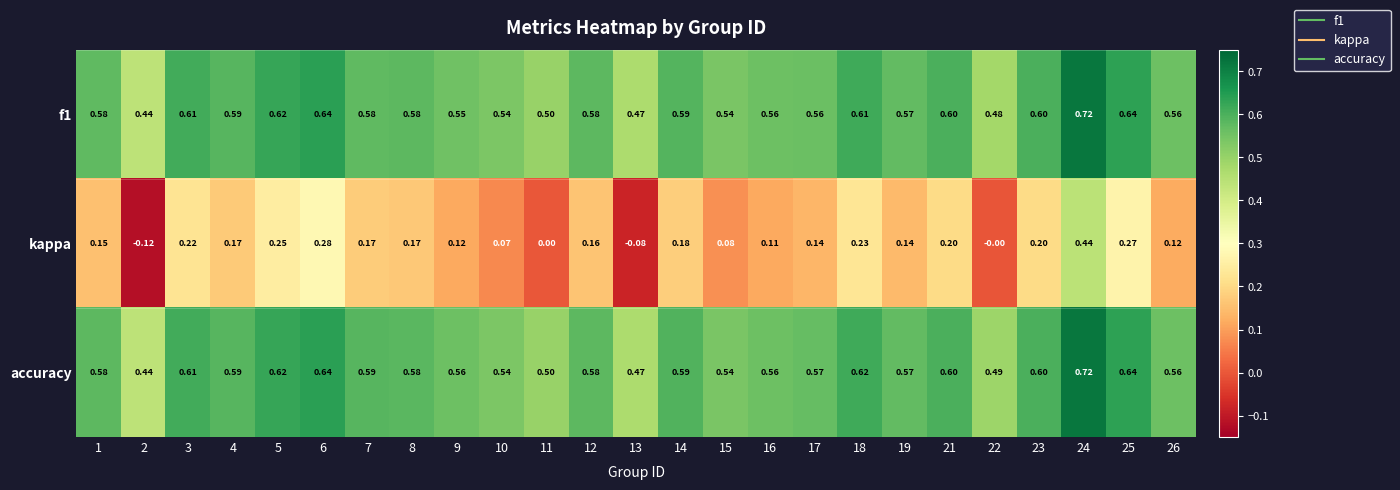

Between 4 and 19, which series saw the biggest shift?

kappa